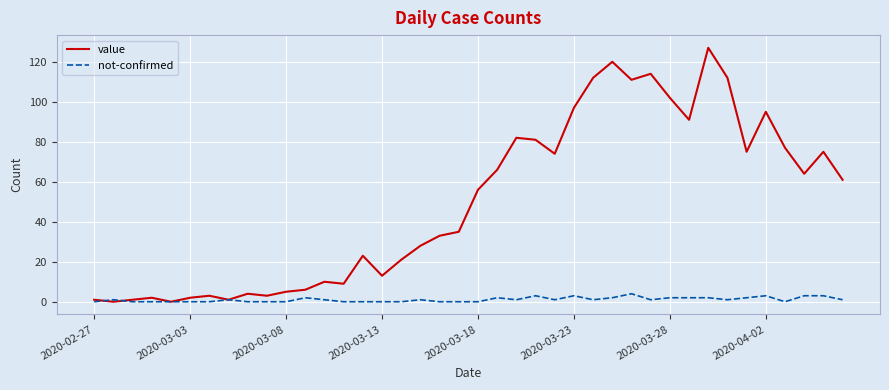

Which series has the largest range (max minus min)?

value